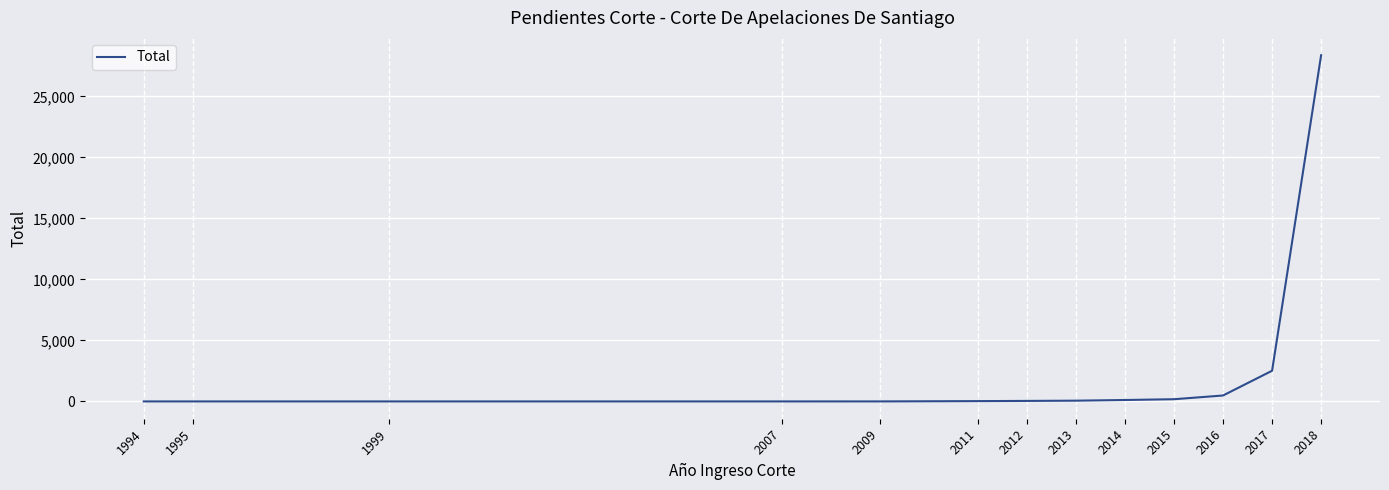

Is this an area chart (filled region under the line)?

No